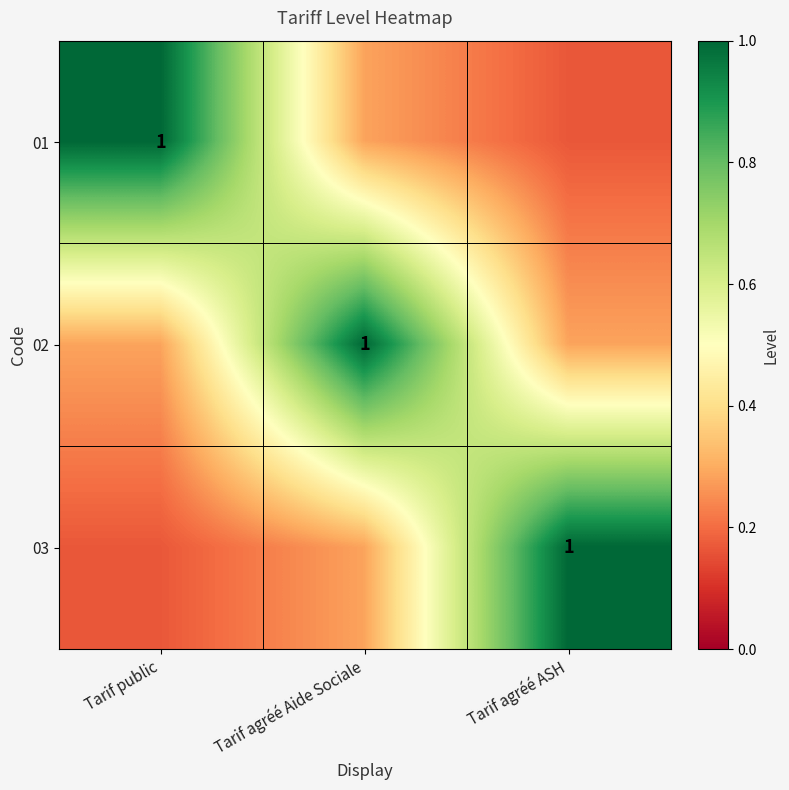

Where is 01 nearest to the value 0?

Tarif agréé ASH